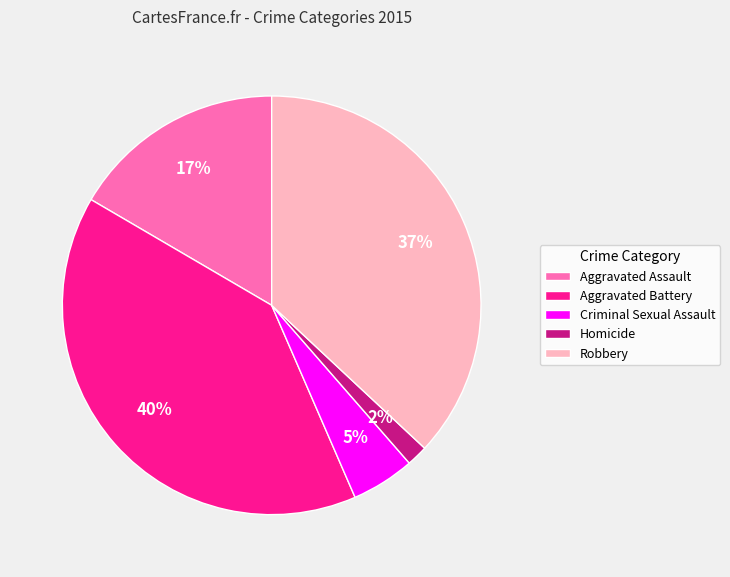

Is there any slice that represents more than half of the pie?

No